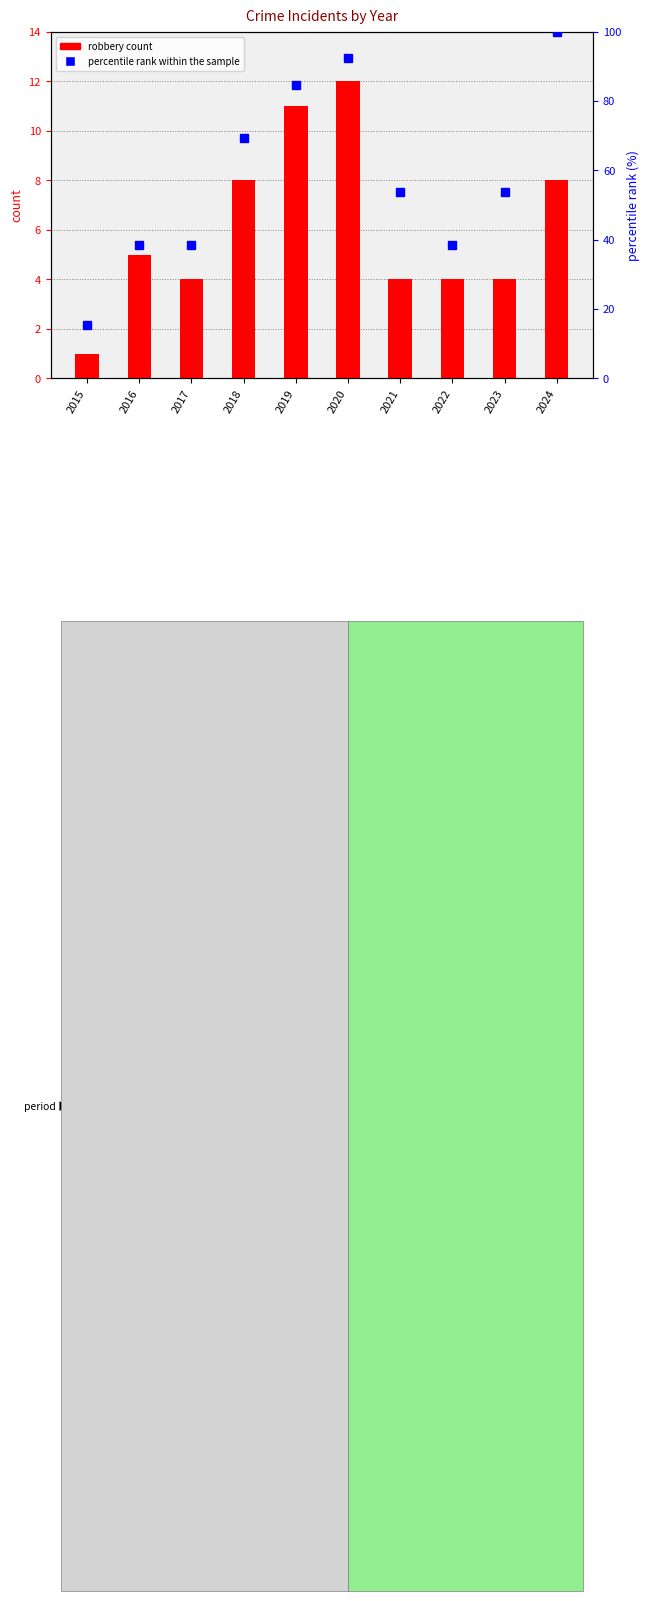

What is the difference between the maximum and minimum values in the percentile rank within the sample series?

84.6